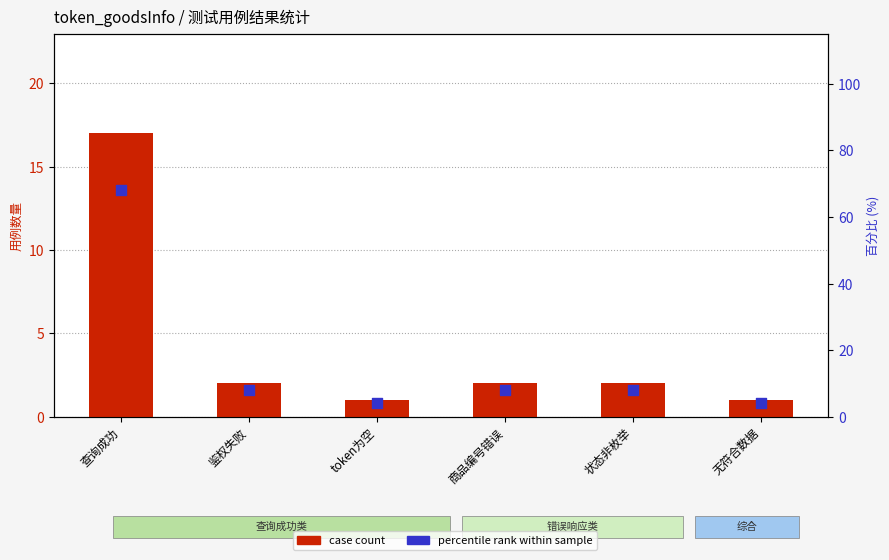

Which series contains the highest Y value?

percentile rank within sample